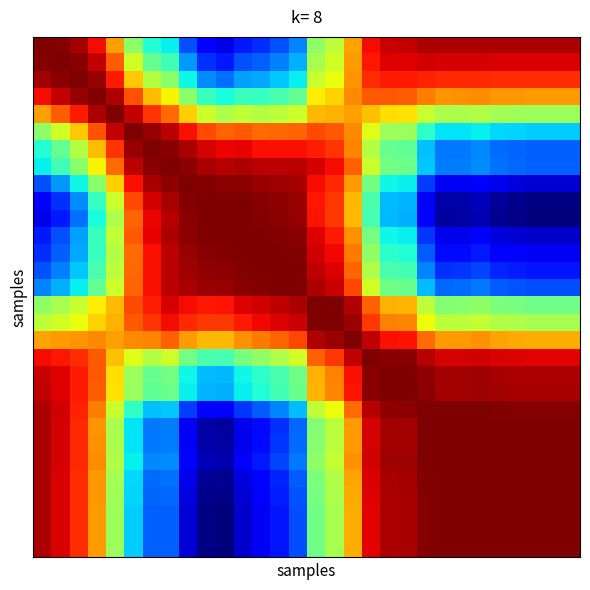

Reading right to left, what are all the values shown in this chart?

row_0: 29=1.0	28=1.0	27=1.0	26=1.0	25=1.0	24=1.0	23=1.0	22=1.0	21=1.0	20=1.0	19=1.0	18=0.9	17=0.8	16=0.7	15=0.6	14=0.4	13=0.4	12=0.4	11=0.4	10=0.3	9=0.3	8=0.4	7=0.5	6=0.5	5=0.6	4=0.8	3=0.9	2=1.0	1=1.0	0=1.0
row_1: 29=0.9	28=0.9	27=0.9	26=0.9	25=0.9	24=0.9	23=0.9	22=0.9	21=0.9	20=0.9	19=0.9	18=0.9	17=0.8	16=0.7	15=0.7	14=0.5	13=0.4	12=0.4	11=0.4	10=0.4	9=0.4	8=0.5	7=0.6	6=0.6	5=0.7	4=0.9	3=1.0	2=1.0	1=1.0	0=1.0
row_2: 29=0.9	28=0.9	27=0.9	26=0.9	25=0.9	24=0.9	23=0.9	22=0.9	21=0.9	20=0.9	19=0.9	18=0.9	17=0.8	16=0.7	15=0.7	14=0.5	13=0.5	12=0.5	11=0.5	10=0.4	9=0.5	8=0.5	7=0.6	6=0.7	5=0.8	4=0.9	3=1.0	2=1.0	1=1.0	0=1.0
row_3: 29=0.8	28=0.8	27=0.8	26=0.8	25=0.8	24=0.8	23=0.8	22=0.8	21=0.8	20=0.9	19=0.9	18=0.9	17=0.8	16=0.8	15=0.7	14=0.6	13=0.6	12=0.6	11=0.6	10=0.5	9=0.6	8=0.6	7=0.7	6=0.8	5=0.9	4=1.0	3=1.0	2=1.0	1=1.0	0=0.9
row_4: 29=0.7	28=0.7	27=0.7	26=0.7	25=0.7	24=0.7	23=0.7	22=0.7	21=0.7	20=0.8	19=0.8	18=0.8	17=0.8	16=0.8	15=0.8	14=0.7	13=0.7	12=0.7	11=0.7	10=0.7	9=0.7	8=0.8	7=0.8	6=0.9	5=1.0	4=1.0	3=1.0	2=0.9	1=0.9	0=0.8
row_5: 29=0.5	28=0.5	27=0.5	26=0.5	25=0.5	24=0.5	23=0.5	22=0.5	21=0.6	20=0.7	19=0.7	18=0.7	17=0.8	16=0.9	15=0.9	14=0.9	13=0.8	12=0.8	11=0.9	10=0.9	9=0.9	8=0.9	7=1.0	6=1.0	5=1.0	4=1.0	3=0.9	2=0.8	1=0.7	0=0.6
row_6: 29=0.4	28=0.4	27=0.4	26=0.4	25=0.4	24=0.5	23=0.4	22=0.4	21=0.5	20=0.6	19=0.6	18=0.7	17=0.8	16=0.9	15=0.9	14=0.9	13=0.9	12=0.9	11=0.9	10=0.9	9=0.9	8=1.0	7=1.0	6=1.0	5=1.0	4=0.9	3=0.8	2=0.7	1=0.6	0=0.5
row_7: 29=0.4	28=0.4	27=0.4	26=0.4	25=0.4	24=0.5	23=0.4	22=0.4	21=0.5	20=0.6	19=0.6	18=0.7	17=0.9	16=0.9	15=0.9	14=1.0	13=1.0	12=1.0	11=1.0	10=1.0	9=1.0	8=1.0	7=1.0	6=1.0	5=1.0	4=0.8	3=0.7	2=0.6	1=0.6	0=0.5
row_8: 29=0.3	28=0.3	27=0.3	26=0.3	25=0.3	24=0.3	23=0.3	22=0.3	21=0.4	20=0.5	19=0.5	18=0.6	17=0.8	16=0.9	15=0.9	14=1.0	13=1.0	12=1.0	11=1.0	10=1.0	9=1.0	8=1.0	7=1.0	6=1.0	5=0.9	4=0.8	3=0.6	2=0.5	1=0.5	0=0.4
row_9: 29=0.3	28=0.3	27=0.3	26=0.3	25=0.3	24=0.3	23=0.3	22=0.3	21=0.3	20=0.5	19=0.5	18=0.6	17=0.8	16=0.9	15=0.9	14=1.0	13=1.0	12=1.0	11=1.0	10=1.0	9=1.0	8=1.0	7=1.0	6=0.9	5=0.9	4=0.7	3=0.6	2=0.5	1=0.4	0=0.3
row_10: 29=0.3	28=0.3	27=0.3	26=0.3	25=0.3	24=0.3	23=0.3	22=0.3	21=0.3	20=0.5	19=0.5	18=0.6	17=0.8	16=0.9	15=0.9	14=1.0	13=1.0	12=1.0	11=1.0	10=1.0	9=1.0	8=1.0	7=1.0	6=0.9	5=0.9	4=0.7	3=0.5	2=0.4	1=0.4	0=0.3
row_11: 29=0.3	28=0.3	27=0.3	26=0.3	25=0.3	24=0.3	23=0.3	22=0.3	21=0.4	20=0.5	19=0.5	18=0.6	17=0.8	16=0.9	15=0.9	14=1.0	13=1.0	12=1.0	11=1.0	10=1.0	9=1.0	8=1.0	7=1.0	6=0.9	5=0.9	4=0.7	3=0.6	2=0.5	1=0.4	0=0.4
row_12: 29=0.3	28=0.3	27=0.3	26=0.3	25=0.3	24=0.4	23=0.4	22=0.4	21=0.4	20=0.6	19=0.6	18=0.6	17=0.8	16=0.9	15=0.9	14=1.0	13=1.0	12=1.0	11=1.0	10=1.0	9=1.0	8=1.0	7=1.0	6=0.9	5=0.8	4=0.7	3=0.6	2=0.5	1=0.4	0=0.4
row_13: 29=0.4	28=0.4	27=0.4	26=0.4	25=0.4	24=0.4	23=0.4	22=0.4	21=0.4	20=0.6	19=0.6	18=0.7	17=0.9	16=0.9	15=1.0	14=1.0	13=1.0	12=1.0	11=1.0	10=1.0	9=1.0	8=1.0	7=1.0	6=0.9	5=0.8	4=0.7	3=0.6	2=0.5	1=0.4	0=0.4
row_14: 29=0.4	28=0.4	27=0.4	26=0.4	25=0.4	24=0.4	23=0.4	22=0.4	21=0.5	20=0.6	19=0.6	18=0.7	17=0.9	16=1.0	15=1.0	14=1.0	13=1.0	12=1.0	11=1.0	10=1.0	9=1.0	8=1.0	7=1.0	6=0.9	5=0.9	4=0.7	3=0.6	2=0.5	1=0.5	0=0.4
row_15: 29=0.6	28=0.6	27=0.6	26=0.6	25=0.6	24=0.6	23=0.6	22=0.6	21=0.7	20=0.8	19=0.8	18=0.9	17=1.0	16=1.0	15=1.0	14=1.0	13=1.0	12=0.9	11=0.9	10=0.9	9=0.9	8=0.9	7=0.9	6=0.9	5=0.9	4=0.8	3=0.7	2=0.7	1=0.7	0=0.6
row_16: 29=0.7	28=0.7	27=0.7	26=0.7	25=0.7	24=0.7	23=0.7	22=0.7	21=0.7	20=0.8	19=0.8	18=0.9	17=1.0	16=1.0	15=1.0	14=1.0	13=0.9	12=0.9	11=0.9	10=0.9	9=0.9	8=0.9	7=0.9	6=0.9	5=0.9	4=0.8	3=0.8	2=0.7	1=0.7	0=0.7
row_17: 29=0.8	28=0.8	27=0.8	26=0.8	25=0.8	24=0.8	23=0.8	22=0.8	21=0.8	20=0.9	19=0.9	18=1.0	17=1.0	16=1.0	15=1.0	14=0.9	13=0.9	12=0.8	11=0.8	10=0.8	9=0.8	8=0.8	7=0.9	6=0.8	5=0.8	4=0.8	3=0.8	2=0.8	1=0.8	0=0.8
row_18: 29=0.9	28=0.9	27=0.9	26=0.9	25=0.9	24=0.9	23=0.9	22=0.9	21=1.0	20=1.0	19=1.0	18=1.0	17=1.0	16=0.9	15=0.9	14=0.7	13=0.7	12=0.6	11=0.6	10=0.6	9=0.6	8=0.6	7=0.7	6=0.7	5=0.7	4=0.8	3=0.9	2=0.9	1=0.9	0=0.9
row_19: 29=1.0	28=1.0	27=1.0	26=1.0	25=1.0	24=1.0	23=1.0	22=1.0	21=1.0	20=1.0	19=1.0	18=1.0	17=0.9	16=0.8	15=0.8	14=0.6	13=0.6	12=0.6	11=0.5	10=0.5	9=0.5	8=0.5	7=0.6	6=0.6	5=0.7	4=0.8	3=0.9	2=0.9	1=0.9	0=1.0
row_20: 29=1.0	28=1.0	27=1.0	26=1.0	25=1.0	24=1.0	23=1.0	22=1.0	21=1.0	20=1.0	19=1.0	18=1.0	17=0.9	16=0.8	15=0.8	14=0.6	13=0.6	12=0.6	11=0.5	10=0.5	9=0.5	8=0.5	7=0.6	6=0.6	5=0.7	4=0.8	3=0.9	2=0.9	1=0.9	0=1.0
row_21: 29=1.0	28=1.0	27=1.0	26=1.0	25=1.0	24=1.0	23=1.0	22=1.0	21=1.0	20=1.0	19=1.0	18=1.0	17=0.8	16=0.7	15=0.7	14=0.5	13=0.4	12=0.4	11=0.4	10=0.3	9=0.3	8=0.4	7=0.5	6=0.5	5=0.6	4=0.7	3=0.8	2=0.9	1=0.9	0=1.0
row_22: 29=1.0	28=1.0	27=1.0	26=1.0	25=1.0	24=1.0	23=1.0	22=1.0	21=1.0	20=1.0	19=1.0	18=0.9	17=0.8	16=0.7	15=0.6	14=0.4	13=0.4	12=0.4	11=0.3	10=0.3	9=0.3	8=0.3	7=0.4	6=0.4	5=0.5	4=0.7	3=0.8	2=0.9	1=0.9	0=1.0
row_23: 29=1.0	28=1.0	27=1.0	26=1.0	25=1.0	24=1.0	23=1.0	22=1.0	21=1.0	20=1.0	19=1.0	18=0.9	17=0.8	16=0.7	15=0.6	14=0.4	13=0.4	12=0.4	11=0.3	10=0.3	9=0.3	8=0.3	7=0.4	6=0.4	5=0.5	4=0.7	3=0.8	2=0.9	1=0.9	0=1.0
row_24: 29=1.0	28=1.0	27=1.0	26=1.0	25=1.0	24=1.0	23=1.0	22=1.0	21=1.0	20=1.0	19=1.0	18=0.9	17=0.8	16=0.7	15=0.6	14=0.4	13=0.4	12=0.4	11=0.3	10=0.3	9=0.3	8=0.3	7=0.5	6=0.5	5=0.5	4=0.7	3=0.8	2=0.9	1=0.9	0=1.0
row_25: 29=1.0	28=1.0	27=1.0	26=1.0	25=1.0	24=1.0	23=1.0	22=1.0	21=1.0	20=1.0	19=1.0	18=0.9	17=0.8	16=0.7	15=0.6	14=0.4	13=0.4	12=0.3	11=0.3	10=0.3	9=0.3	8=0.3	7=0.4	6=0.4	5=0.5	4=0.7	3=0.8	2=0.9	1=0.9	0=1.0
row_26: 29=1.0	28=1.0	27=1.0	26=1.0	25=1.0	24=1.0	23=1.0	22=1.0	21=1.0	20=1.0	19=1.0	18=0.9	17=0.8	16=0.7	15=0.6	14=0.4	13=0.4	12=0.3	11=0.3	10=0.3	9=0.3	8=0.3	7=0.4	6=0.4	5=0.5	4=0.7	3=0.8	2=0.9	1=0.9	0=1.0
row_27: 29=1.0	28=1.0	27=1.0	26=1.0	25=1.0	24=1.0	23=1.0	22=1.0	21=1.0	20=1.0	19=1.0	18=0.9	17=0.8	16=0.7	15=0.6	14=0.4	13=0.4	12=0.3	11=0.3	10=0.3	9=0.3	8=0.3	7=0.4	6=0.4	5=0.5	4=0.7	3=0.8	2=0.9	1=0.9	0=1.0
row_28: 29=1.0	28=1.0	27=1.0	26=1.0	25=1.0	24=1.0	23=1.0	22=1.0	21=1.0	20=1.0	19=1.0	18=0.9	17=0.8	16=0.7	15=0.6	14=0.4	13=0.4	12=0.3	11=0.3	10=0.3	9=0.3	8=0.3	7=0.4	6=0.4	5=0.5	4=0.7	3=0.8	2=0.9	1=0.9	0=1.0
row_29: 29=1.0	28=1.0	27=1.0	26=1.0	25=1.0	24=1.0	23=1.0	22=1.0	21=1.0	20=1.0	19=1.0	18=0.9	17=0.8	16=0.7	15=0.6	14=0.4	13=0.4	12=0.3	11=0.3	10=0.3	9=0.3	8=0.3	7=0.4	6=0.4	5=0.5	4=0.7	3=0.8	2=0.9	1=0.9	0=1.0